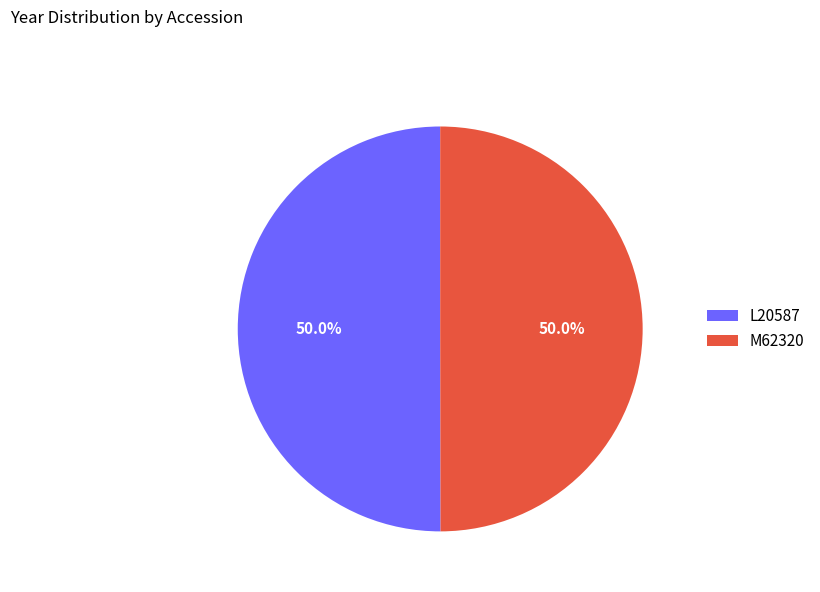

What percentage is NOT represented by M62320?

50.0%